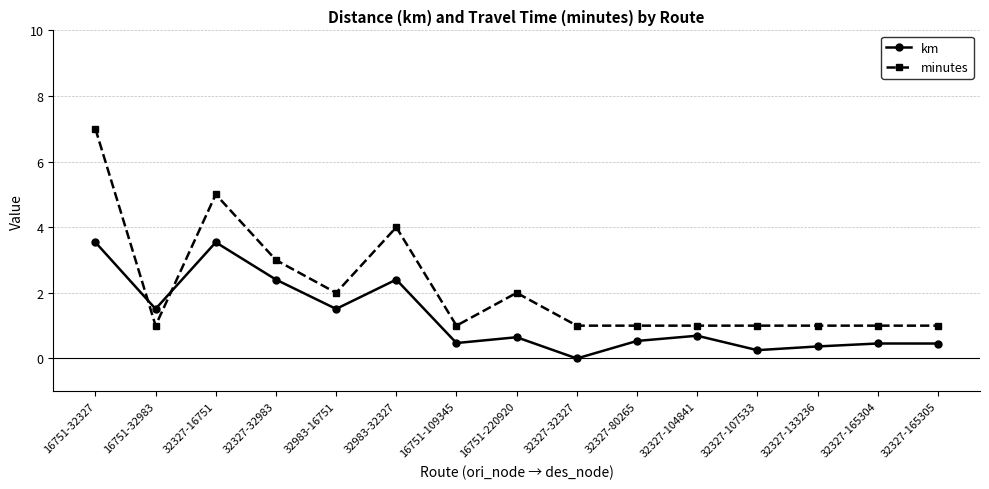

What is the sum of the minutes values at 32327-80265 and 32327-32983?

4.0